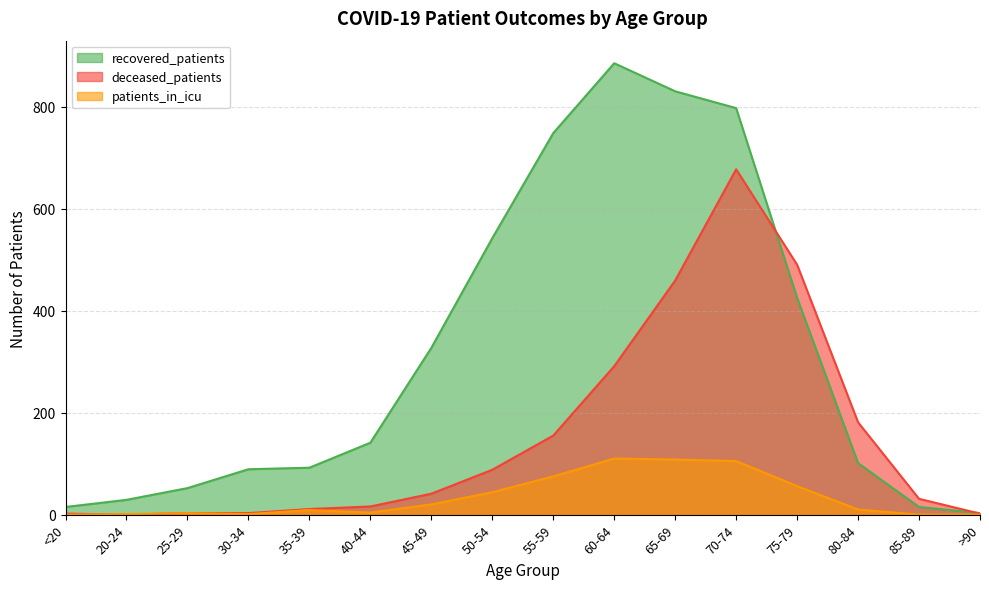

True or false: recovered_patients and patients_in_icu intersect in this chart.

False